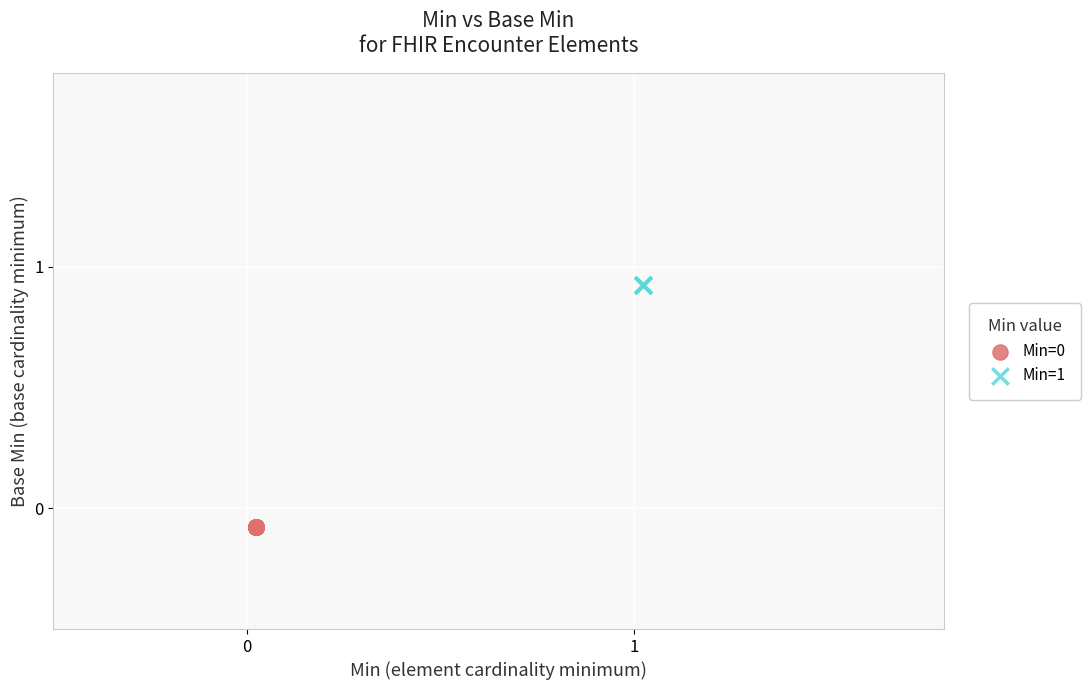

Which series reaches the minimum Y coordinate?

Min=0